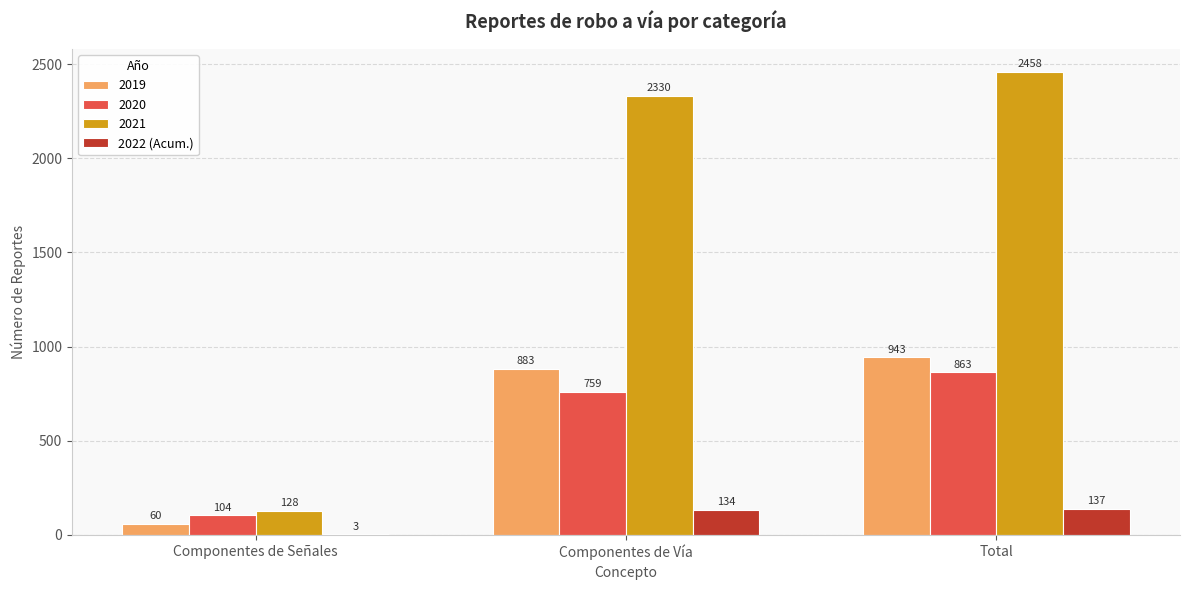

What is the sum of all 2021 values?

4916